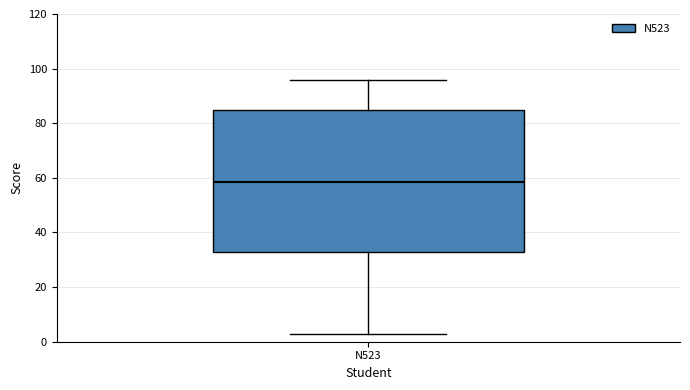

Transcribe this box plot: give where the median line is, the range the box spans, and where the two whiskers end, as read against the y-axis. The values are not printed on the chart, so give them approximately, as read against the axis.

median 58, box 32 to 84, whiskers 4 to 96